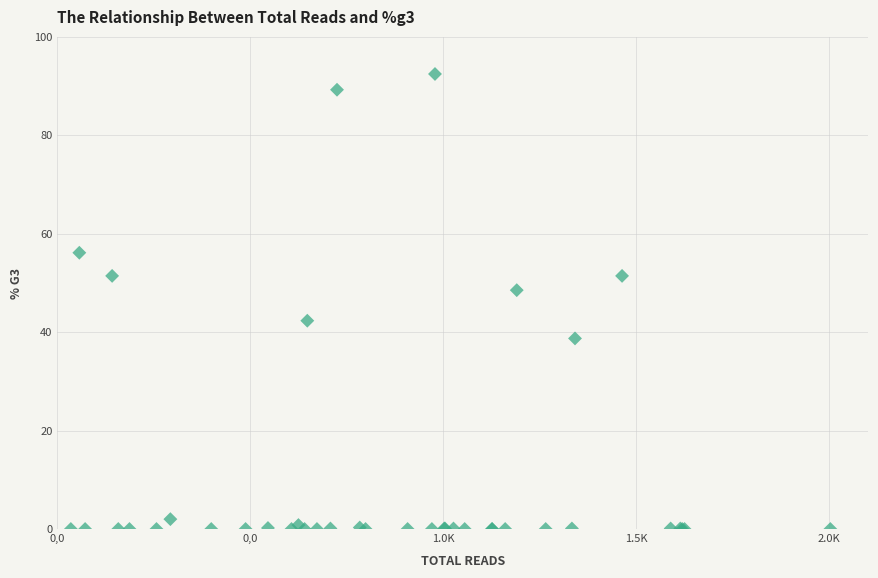

What Y value in the scatter plot is closest to 46?

48.5